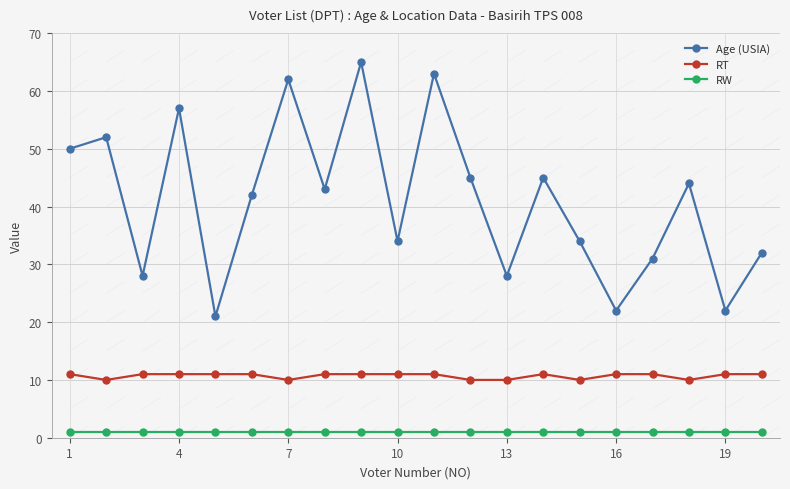

List the series in order of their overall mean, highest first.

Age (USIA), RT, RW